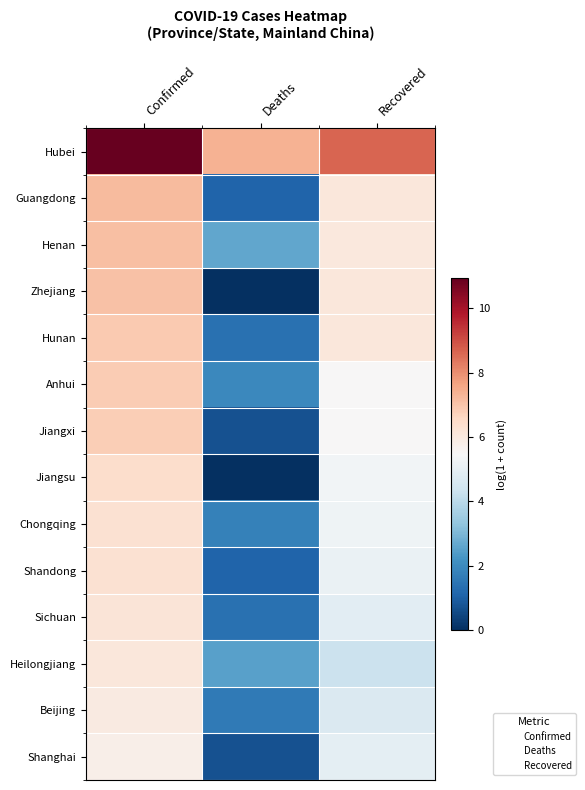

Between Confirmed and Recovered, which is larger?

Confirmed